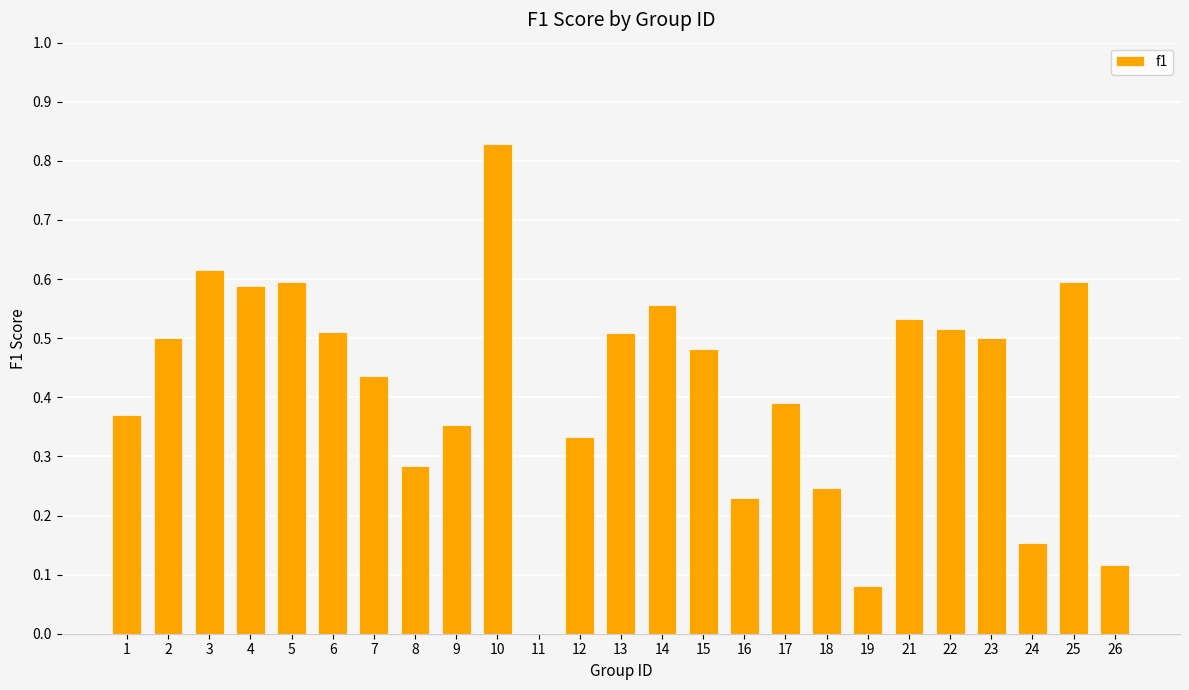

Which has a higher value, 18 or 3?

3